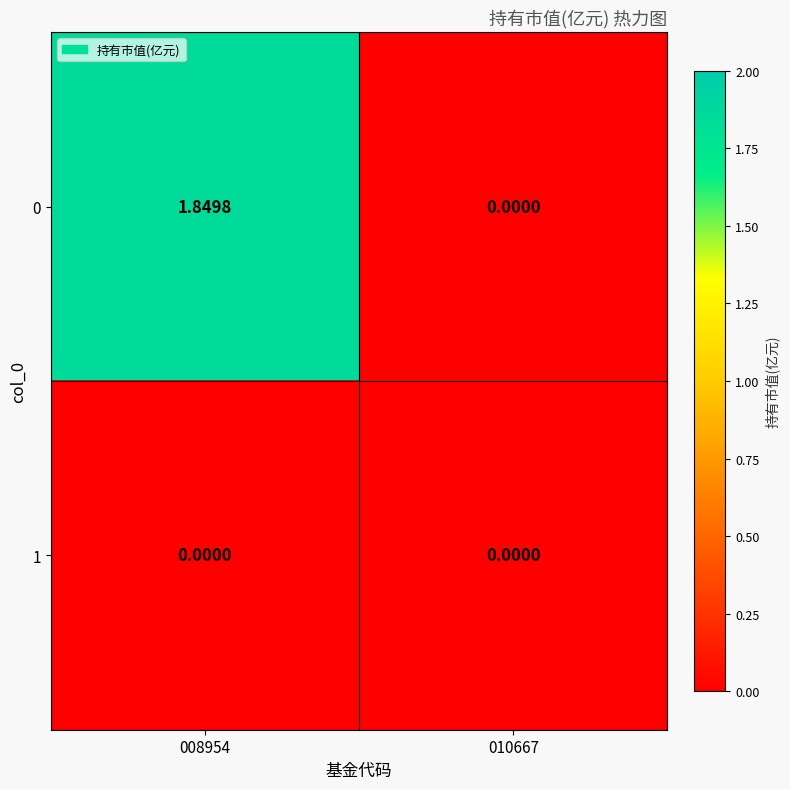

Count the number of data series in this chart.

2